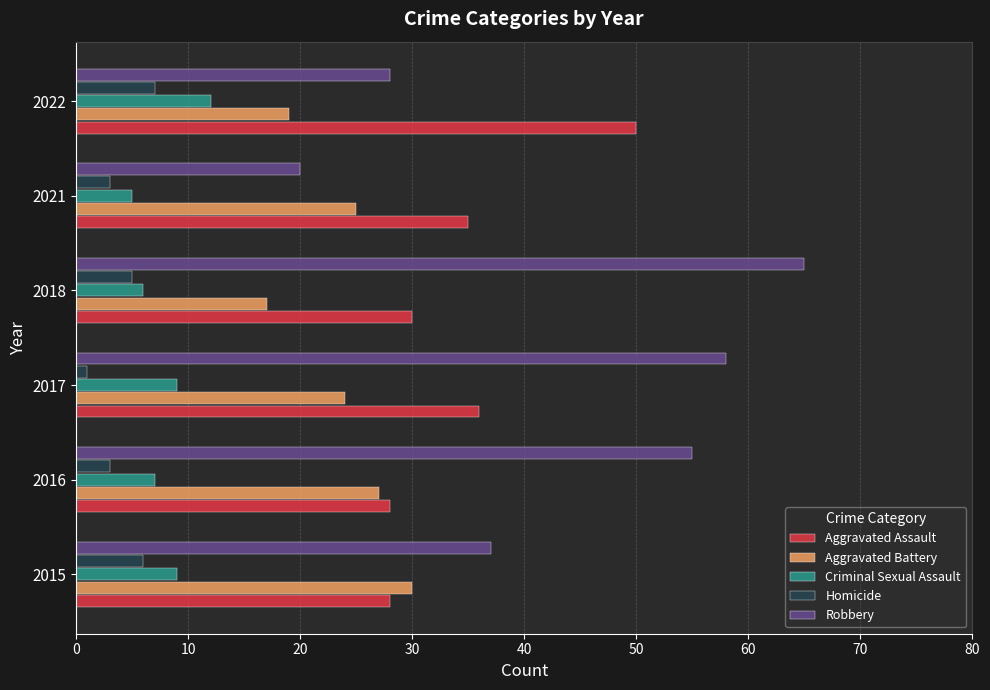

What value does the Robbery series have at 2016?

55